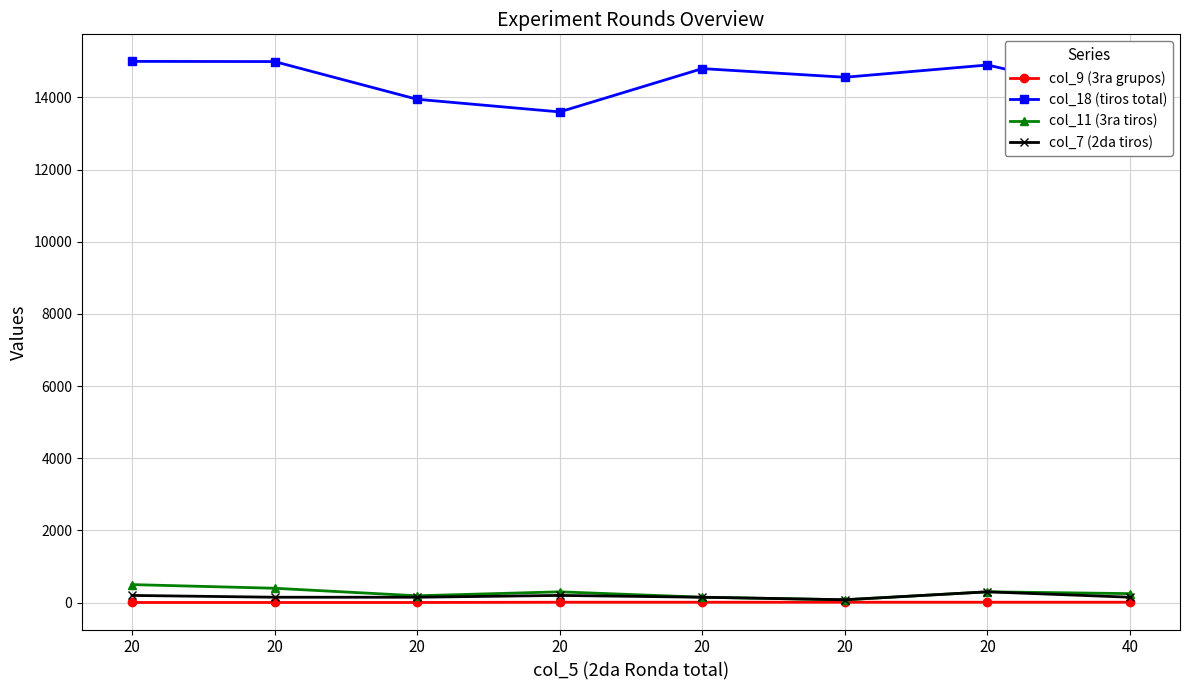

Which category has the highest value across all series?

20